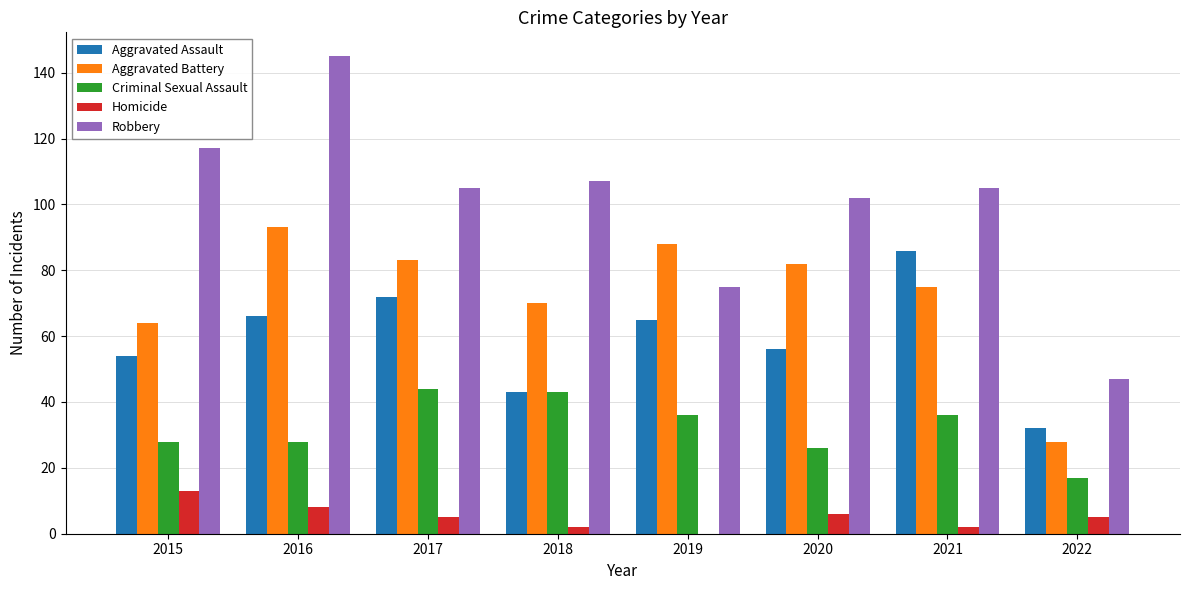

How many groups of bars are there?

8